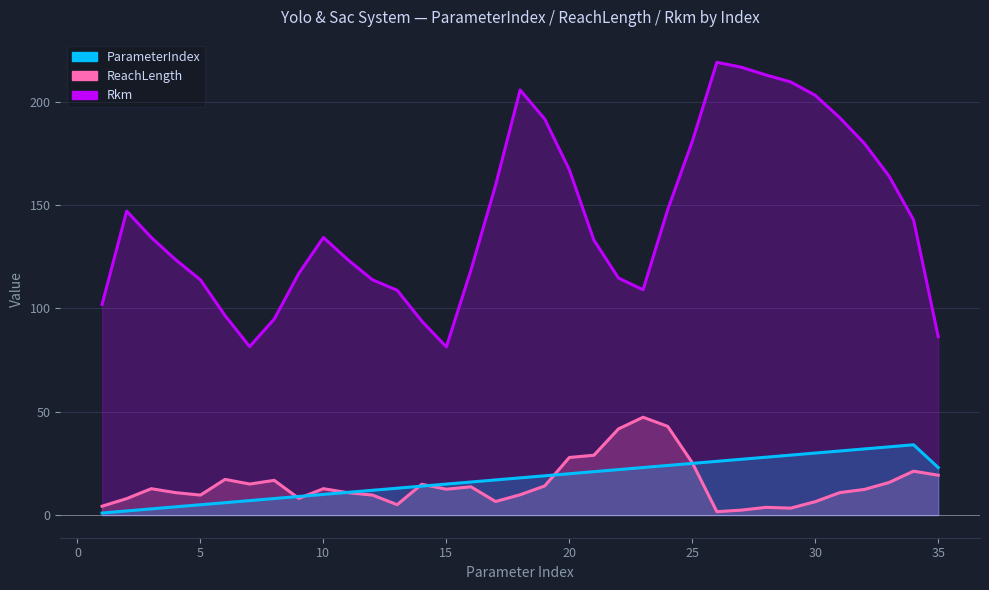

The ParameterIndex series shows 14.0 at 14. True or false?

True